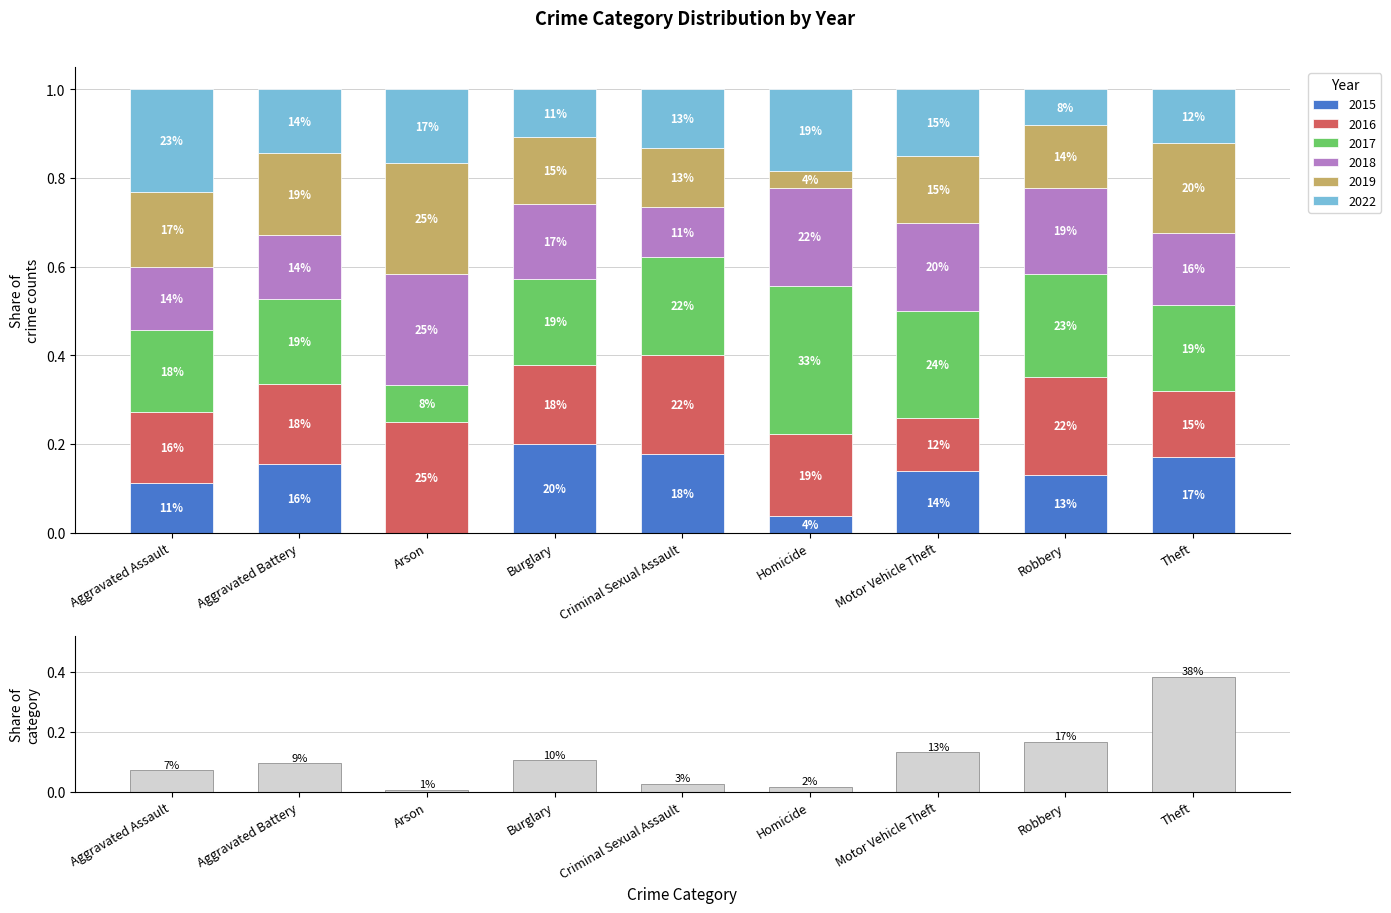

True or false: the data shows 0.1 at Motor Vehicle Theft.

True